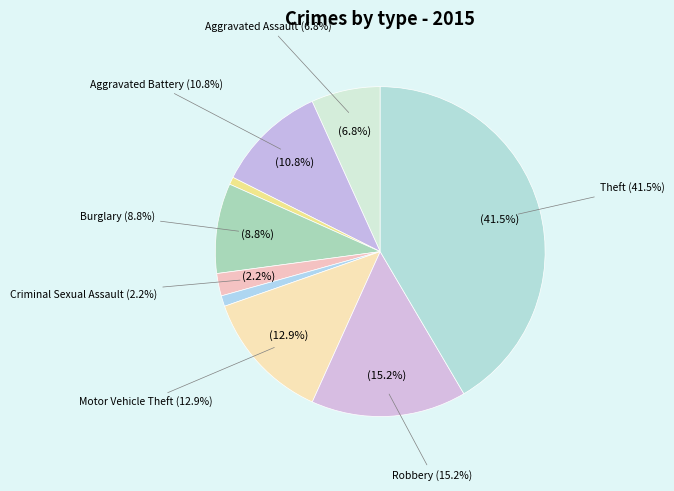

Rank the categories by value from lowest to highest.

Arson, Homicide, Criminal Sexual Assault, Aggravated Assault, Burglary, Aggravated Battery, Motor Vehicle Theft, Robbery, Theft